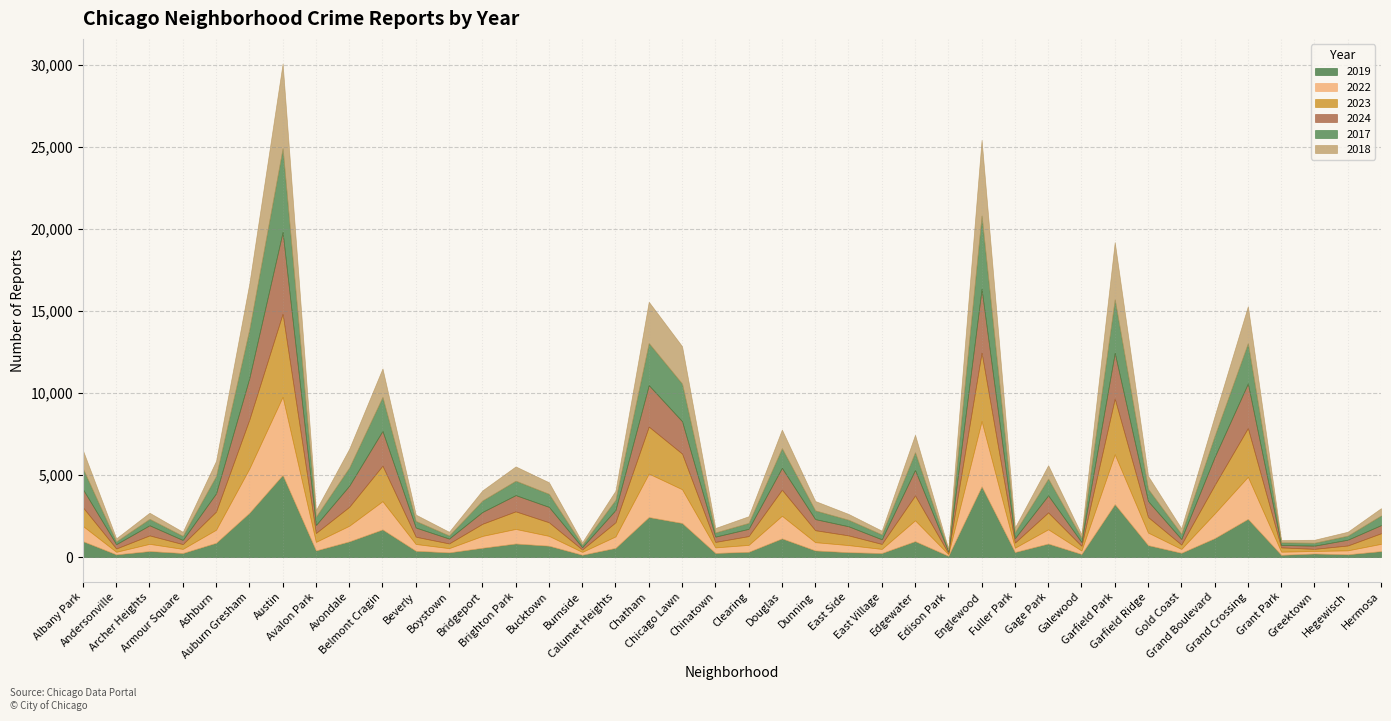

Rank the categories by 2019 value from highest to lowest.

Austin, Englewood, Garfield Park, Auburn Gresham, Chatham, Grand Crossing, Chicago Lawn, Belmont Cragin, Grand Boulevard, Douglas, Edgewater, Albany Park, Avondale, Ashburn, Brighton Park, Gage Park, Garfield Ridge, Bucktown, Bridgeport, Calumet Heights, Dunning, Avalon Park, Beverly, Archer Heights, Hermosa, Clearing, Fuller Park, East Side, Boystown, Gold Coast, Chinatown, Armour Square, East Village, Greektown, Galewood, Hegewisch, Andersonville, Burnside, Grant Park, Edison Park